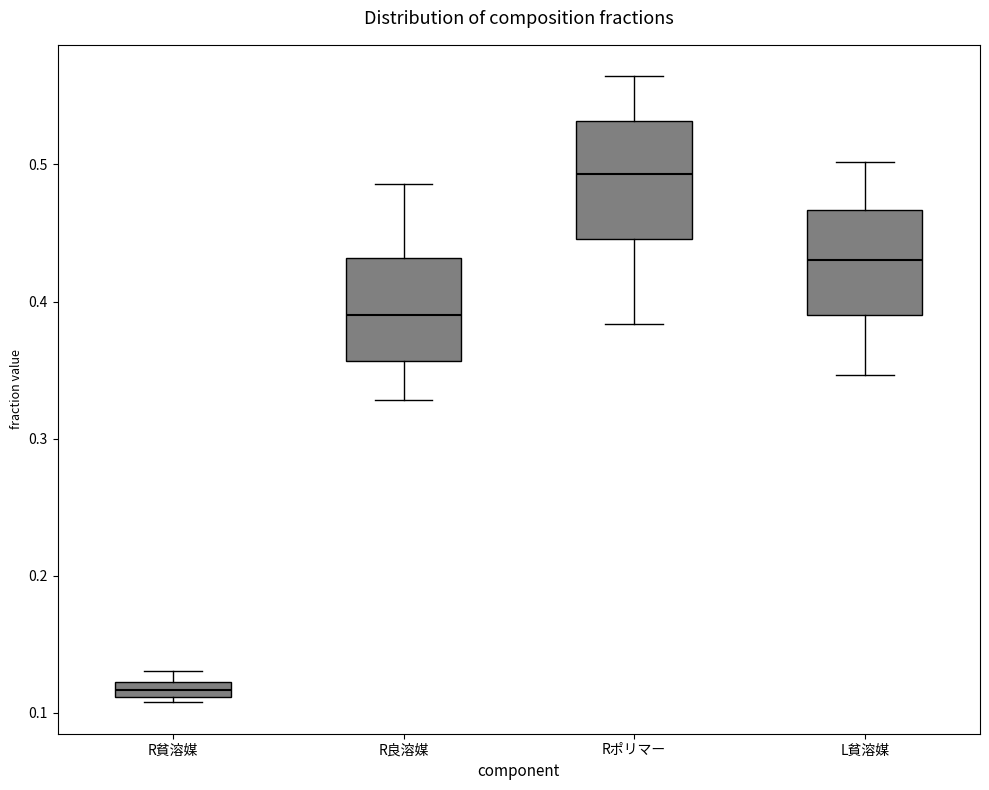

Which box's median line is the lowest?

R貧溶媒